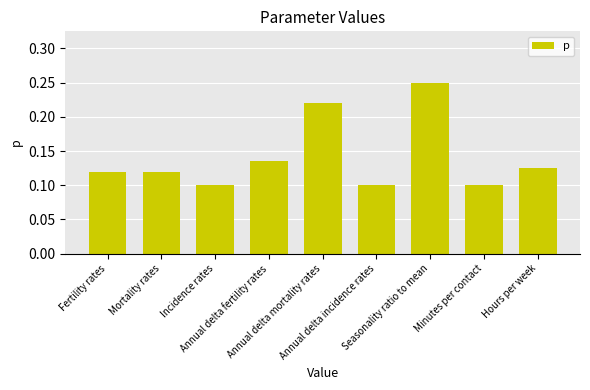

Between Fertility rates and Hours per week, which is larger?

Hours per week